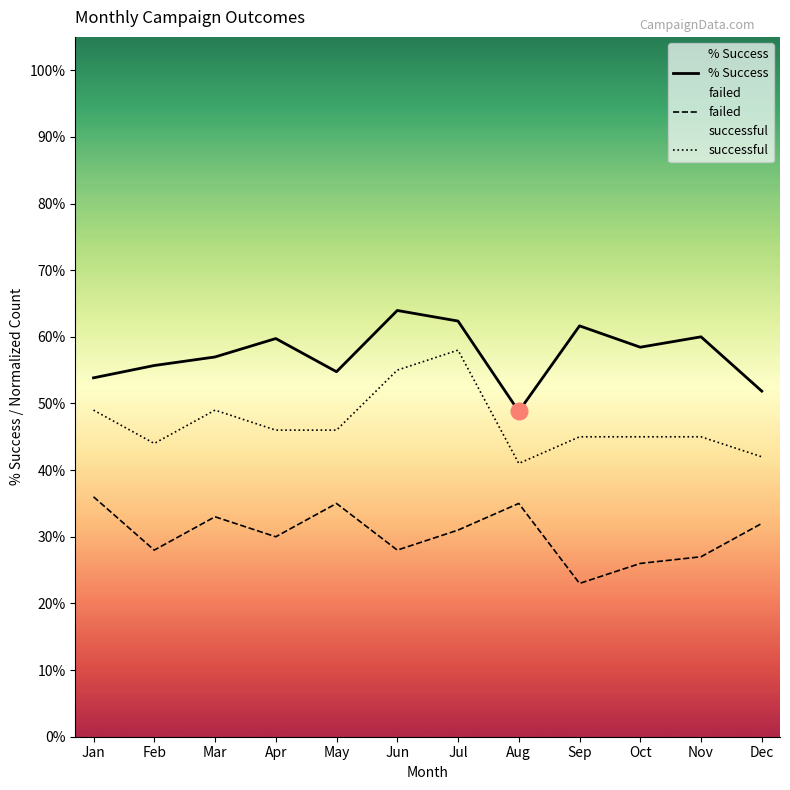

Is it true that failed equals 0.5 at Jul?

False